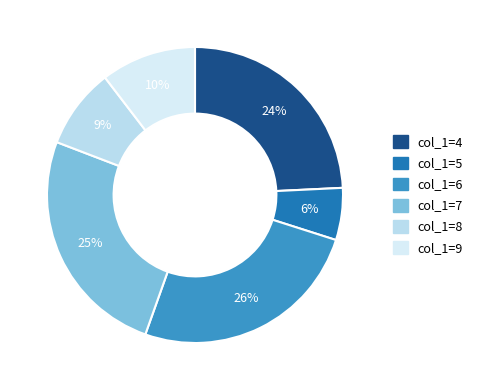

Count the number of slices in the pie.

6